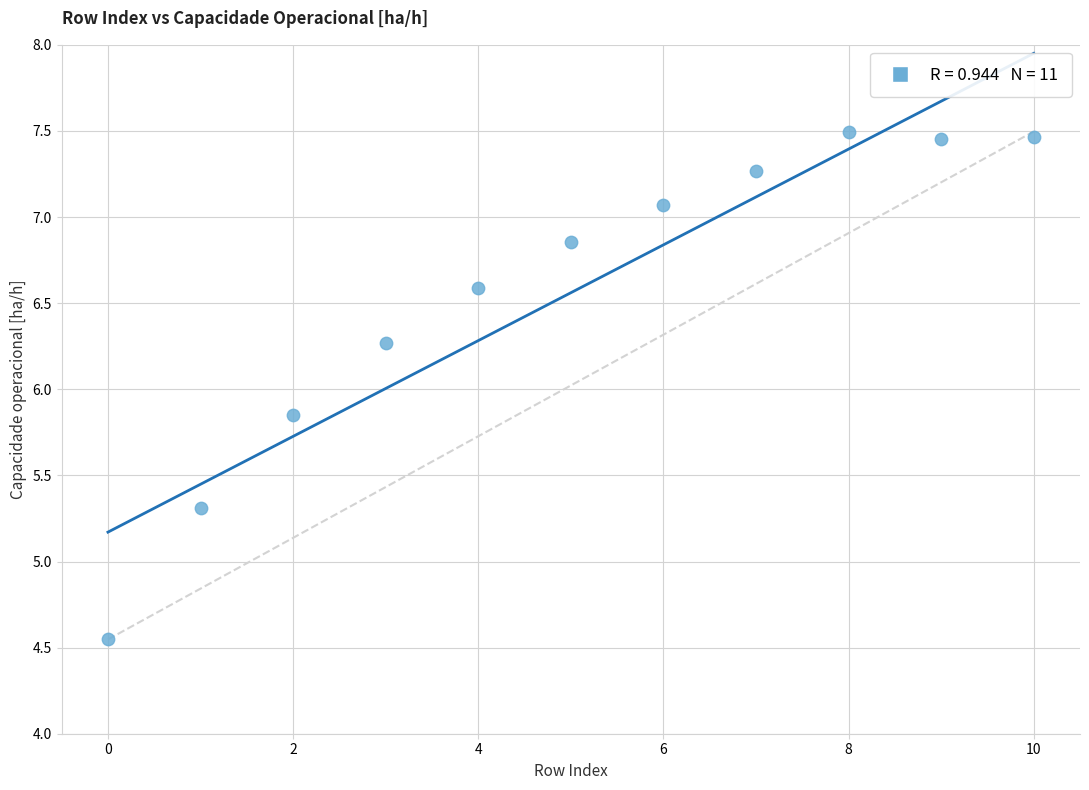

What is the average Y value?

6.6